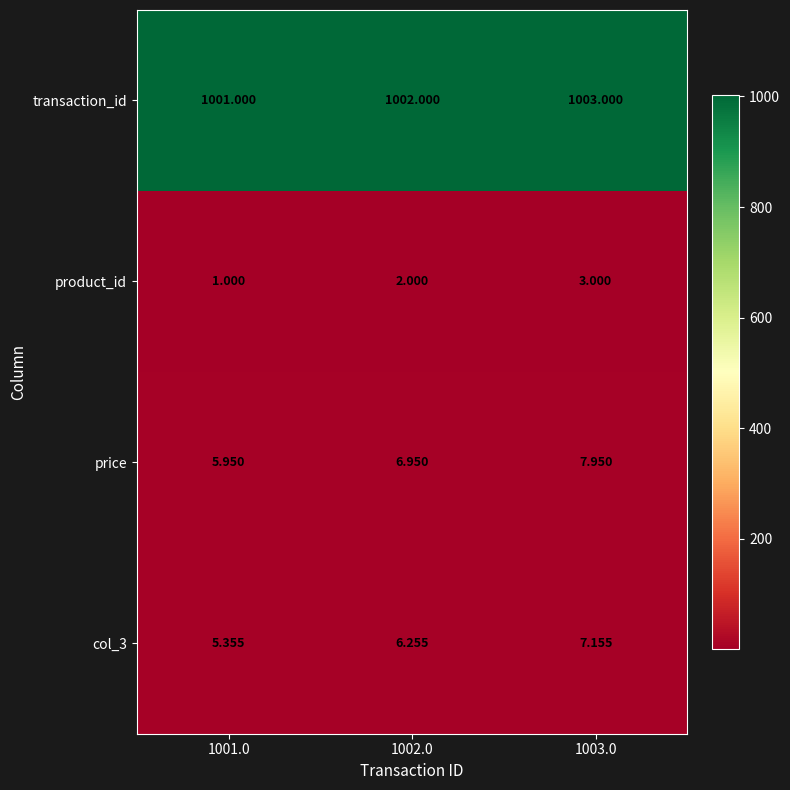

How many data points in col_3 are less than 6?

1